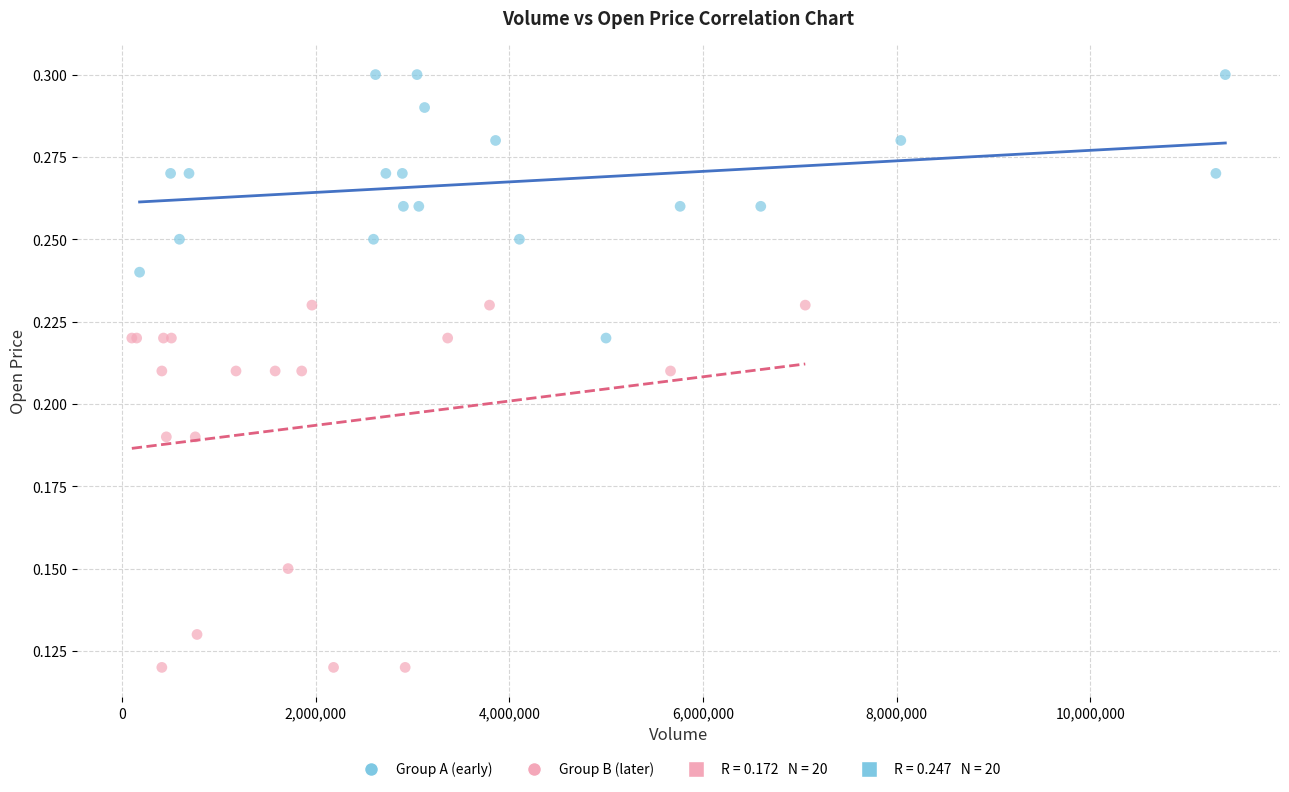

Which series reaches the maximum Y coordinate?

Group A (early)